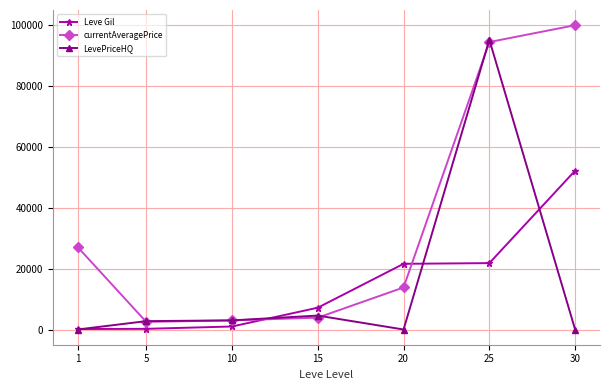

What is the lowest value of the currentAveragePrice series?

2507.0